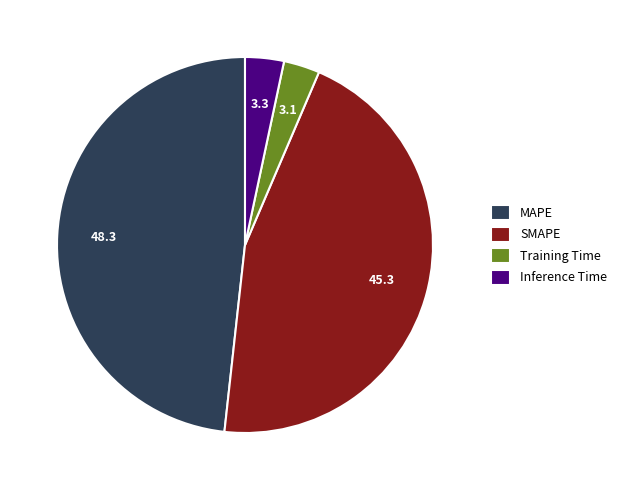

How many segments does this pie chart have?

4